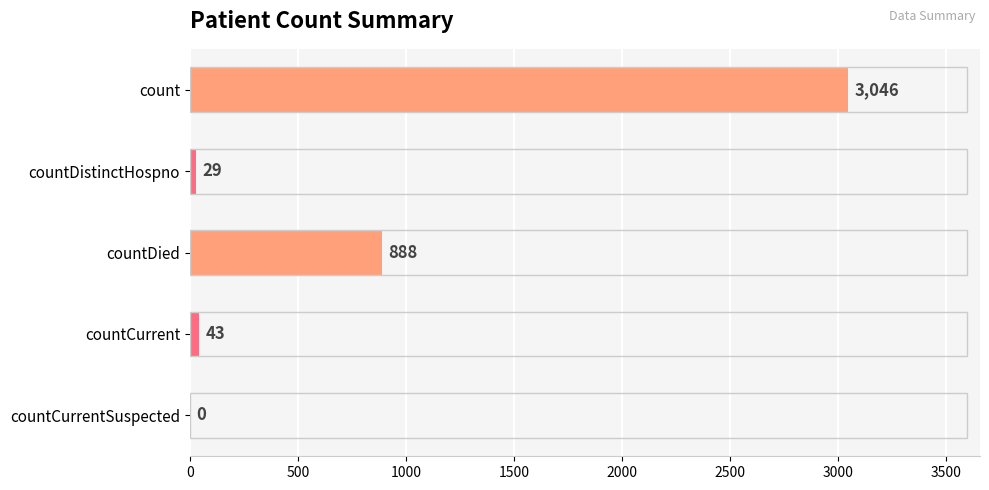

The value at countDistinctHospno is 29. True or false?

True